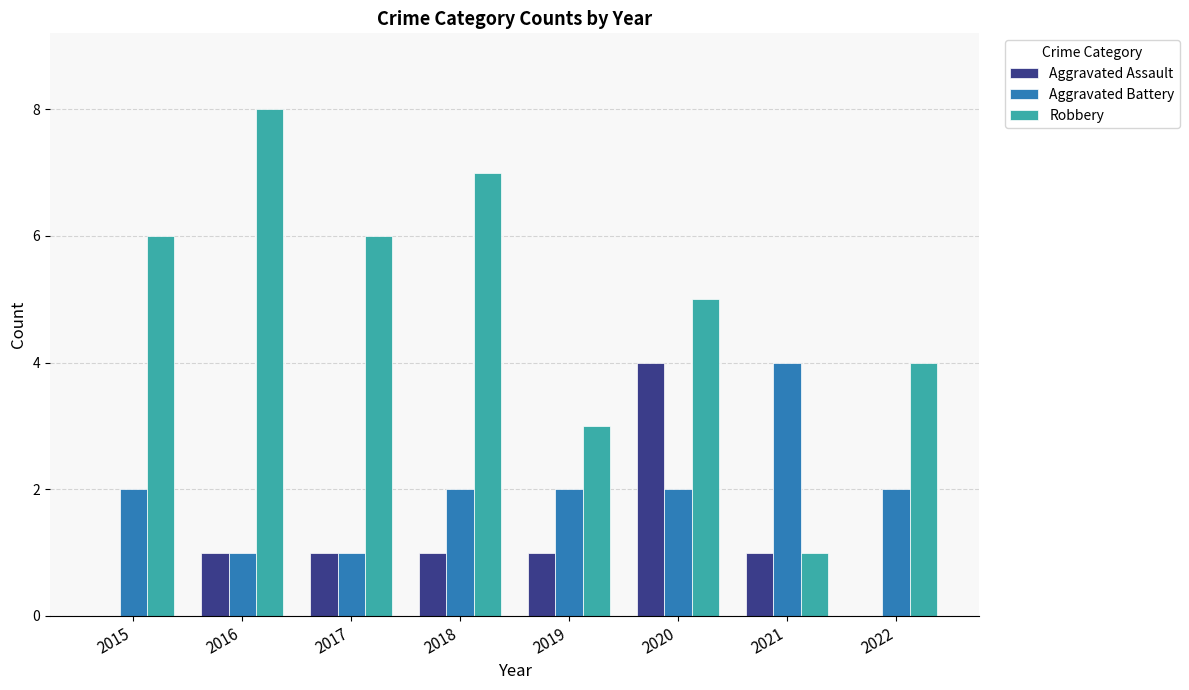

Which category has the highest value in the Aggravated Battery series?

2021